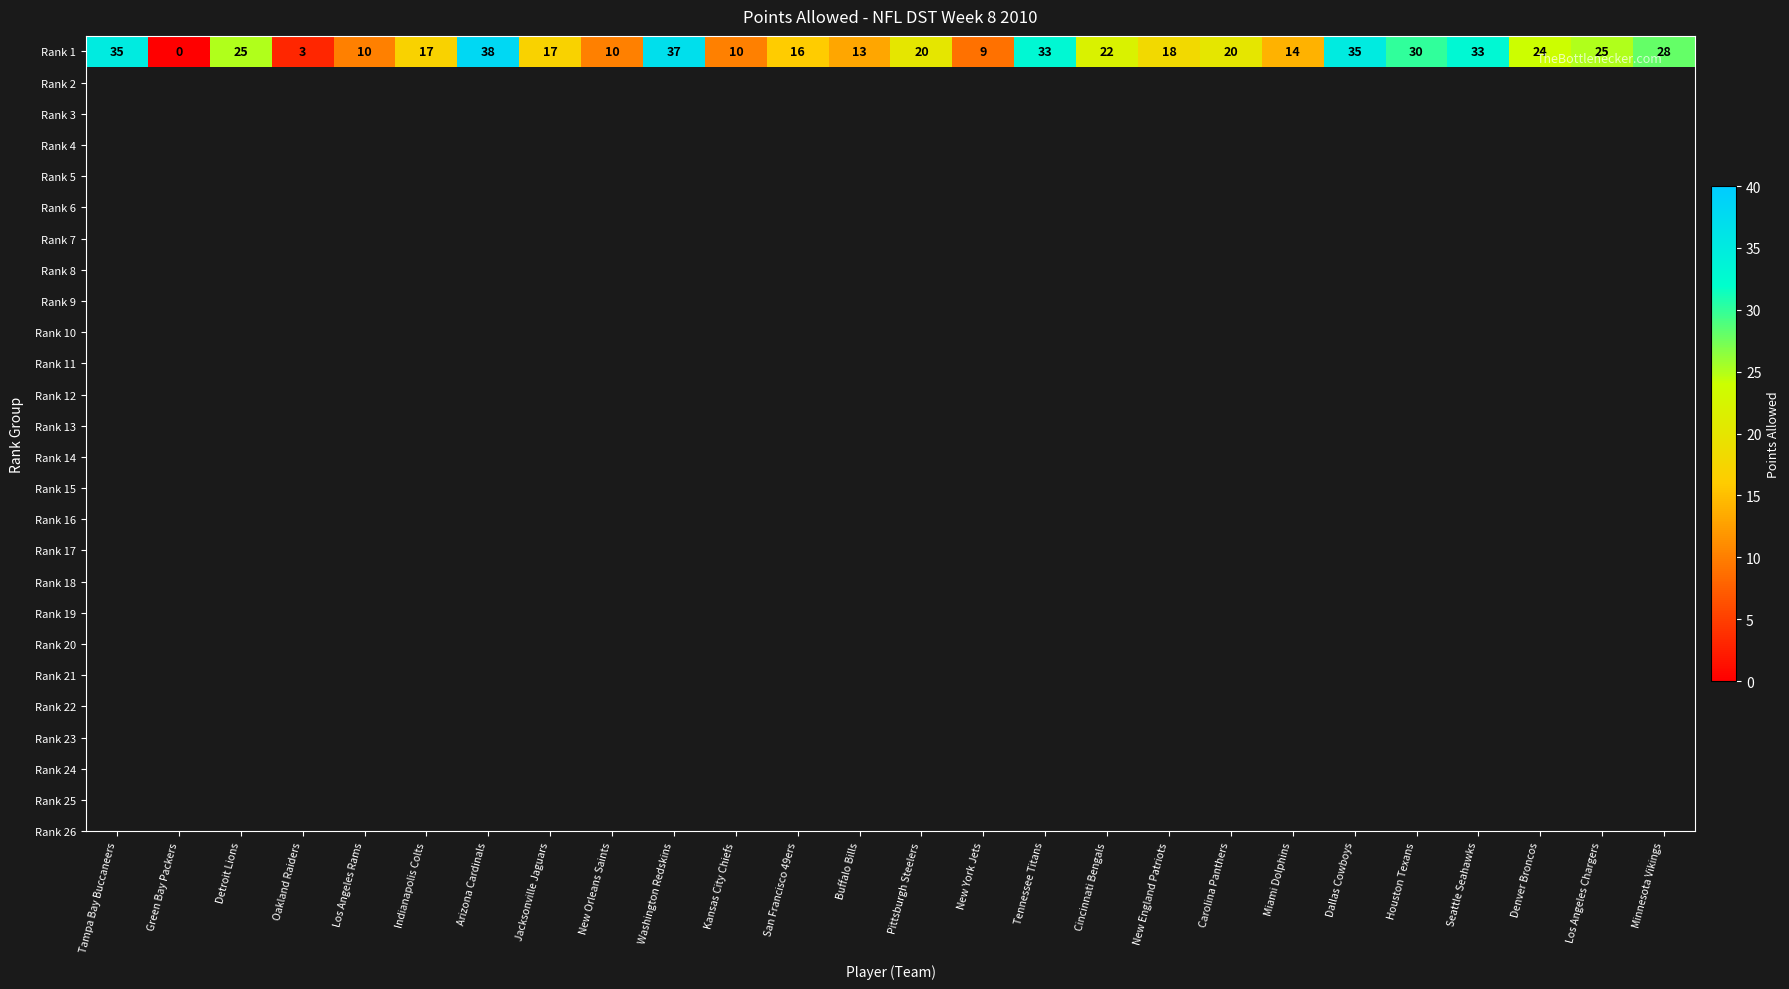

What is the ratio of the value at Pittsburgh Steelers to the value at Minnesota Vikings?

0.7